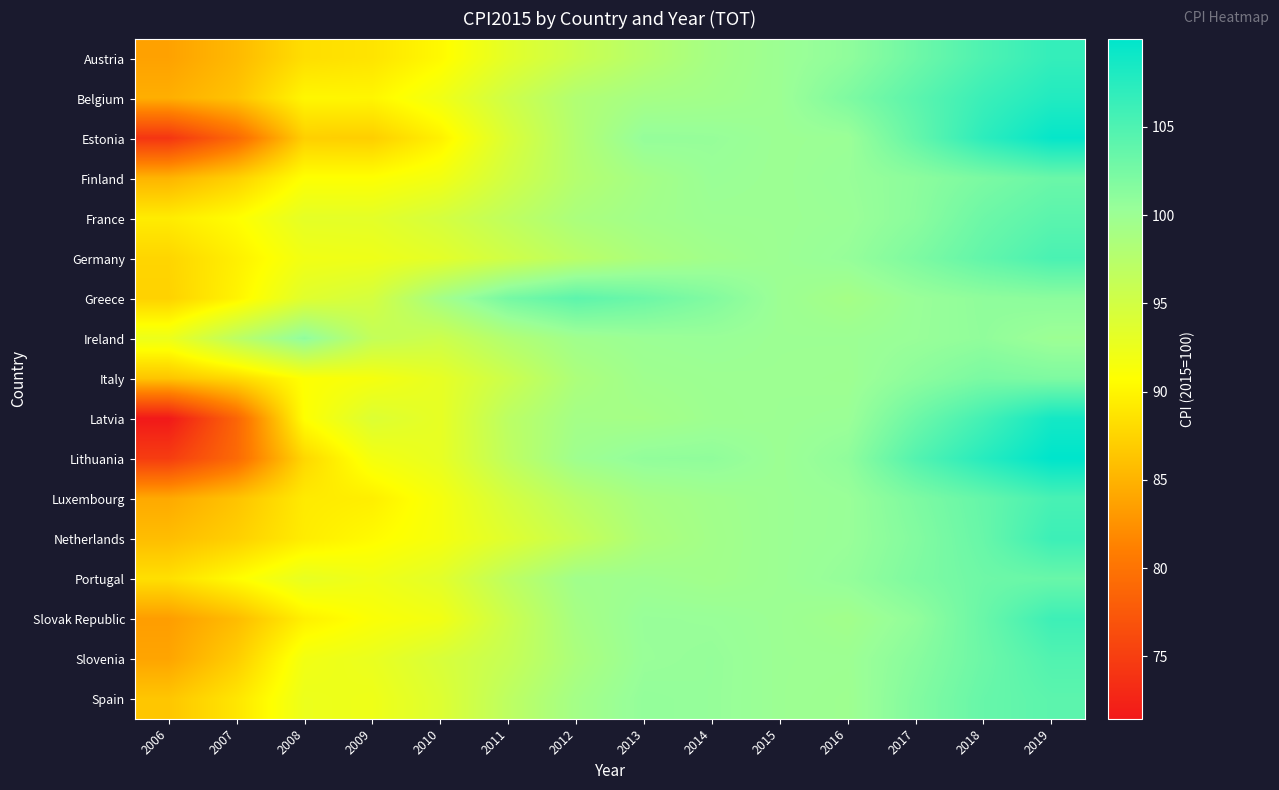

What is the total value across all series at 2009?

1558.9